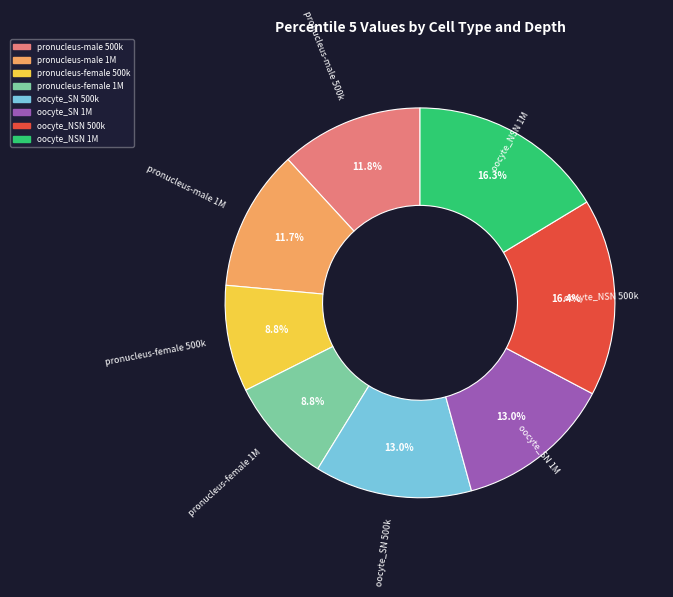

To the nearest percent, what is the average slice percentage?

12%